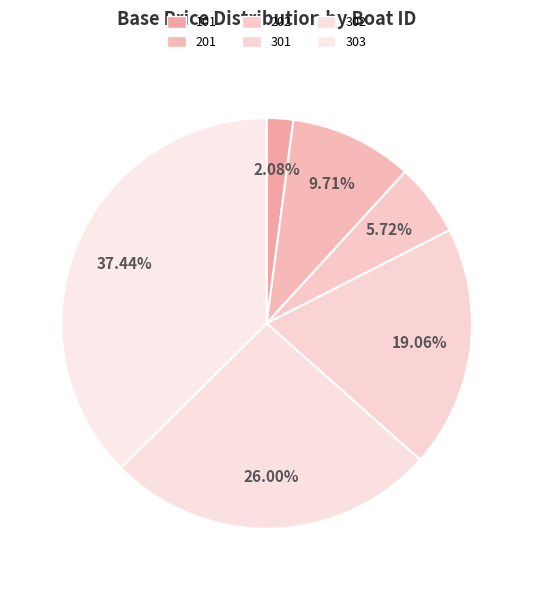

Count the number of slices in the pie.

6